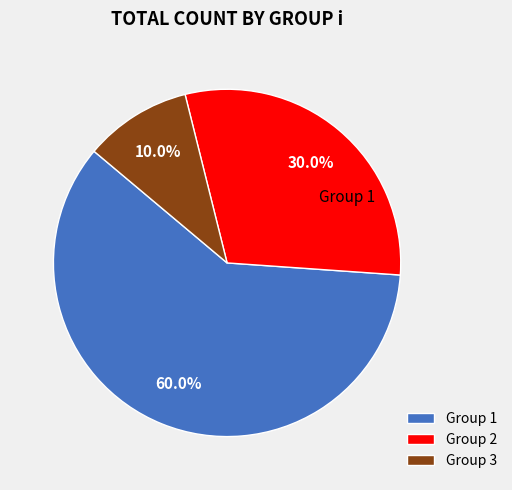

What is the largest slice in the pie chart?

Group 1